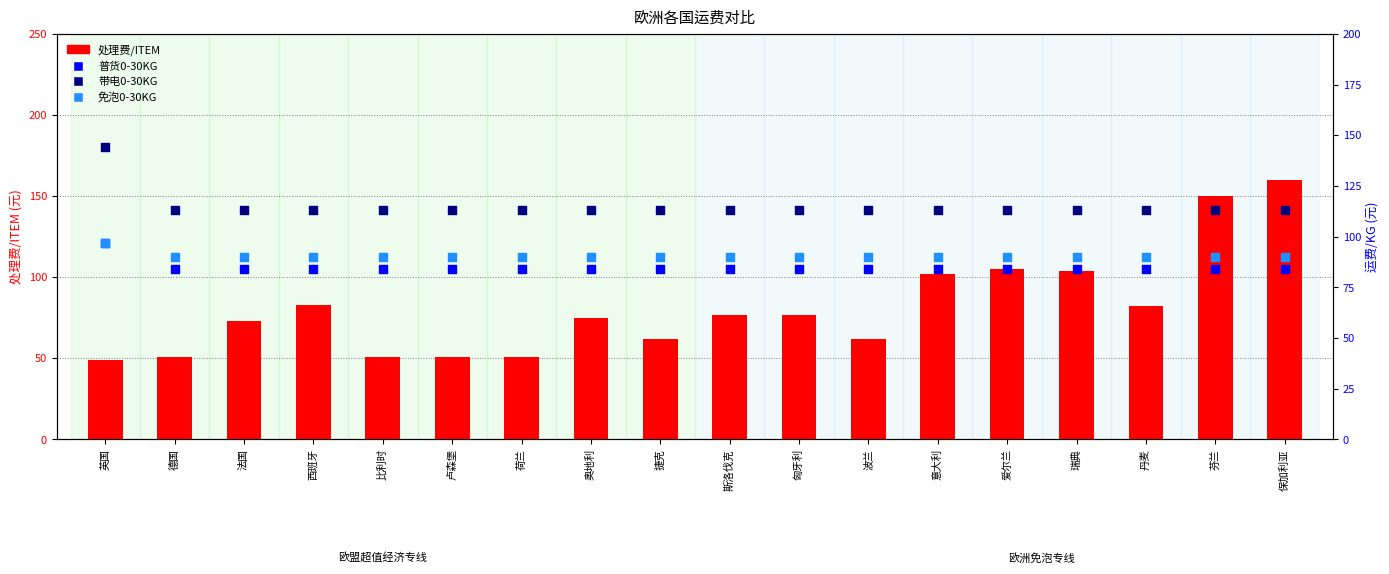

Which series contains the highest Y value?

处理费/ITEM